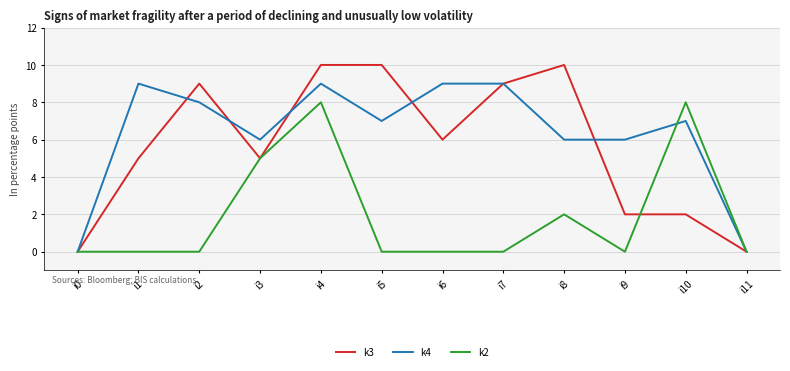

Reading left to right, transcribe all the data shown in this chart.

k3: i0=0	i1=5	i2=9	i3=5	i4=10	i5=10	i6=6	i7=9	i8=10	i9=2	i10=2	i11=0
k4: i0=0	i1=9	i2=8	i3=6	i4=9	i5=7	i6=9	i7=9	i8=6	i9=6	i10=7	i11=0
k2: i0=0	i1=0	i2=0	i3=5	i4=8	i5=0	i6=0	i7=0	i8=2	i9=0	i10=8	i11=0